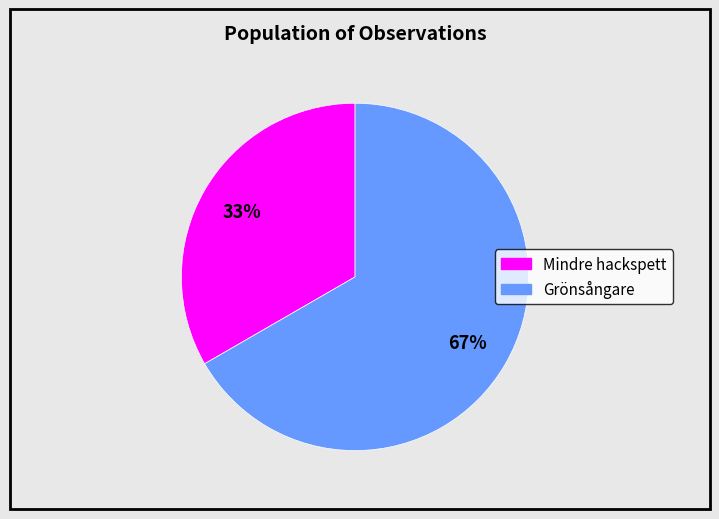

To the nearest percent, what is the average slice percentage?

50%